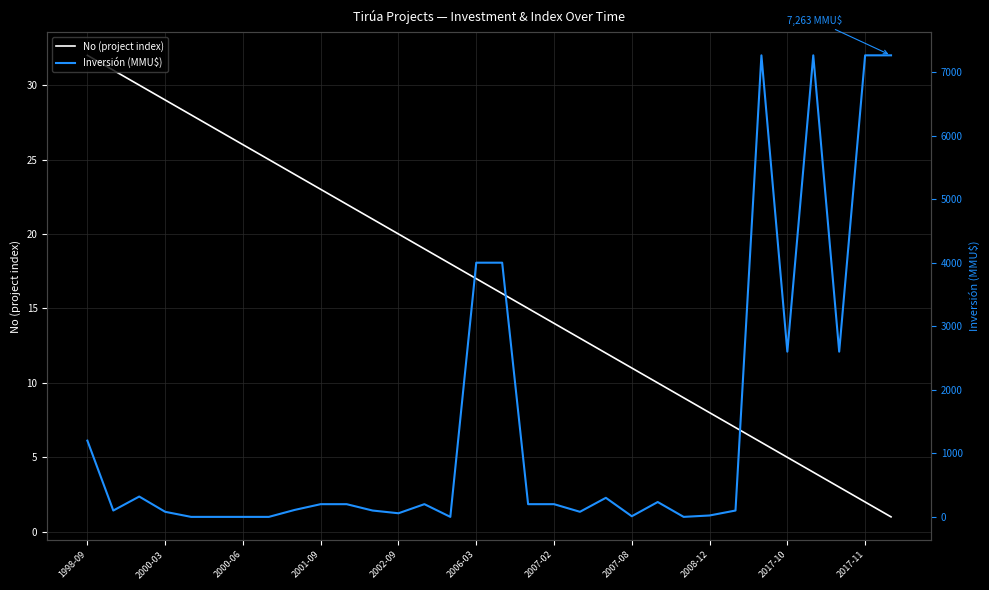

Which series has the largest total across all categories?

Inversión (MMU$)